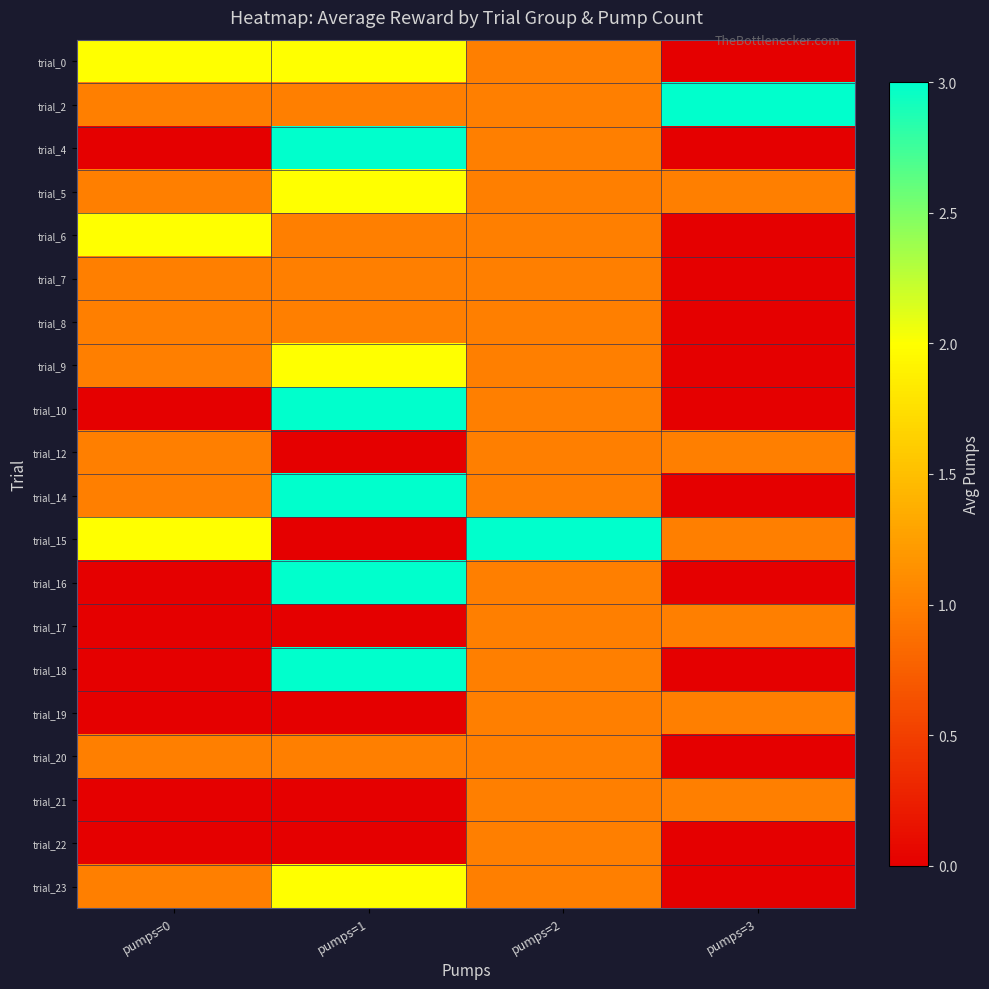

What is the total value across all series at pumps=2?

22